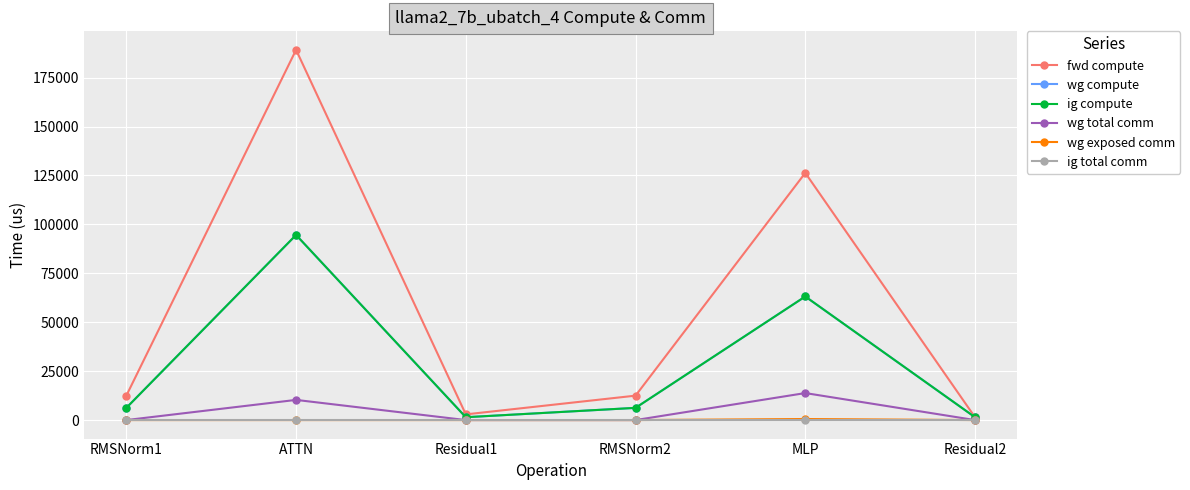

The value of wg compute at Residual2 is 2521.5. True or false?

False